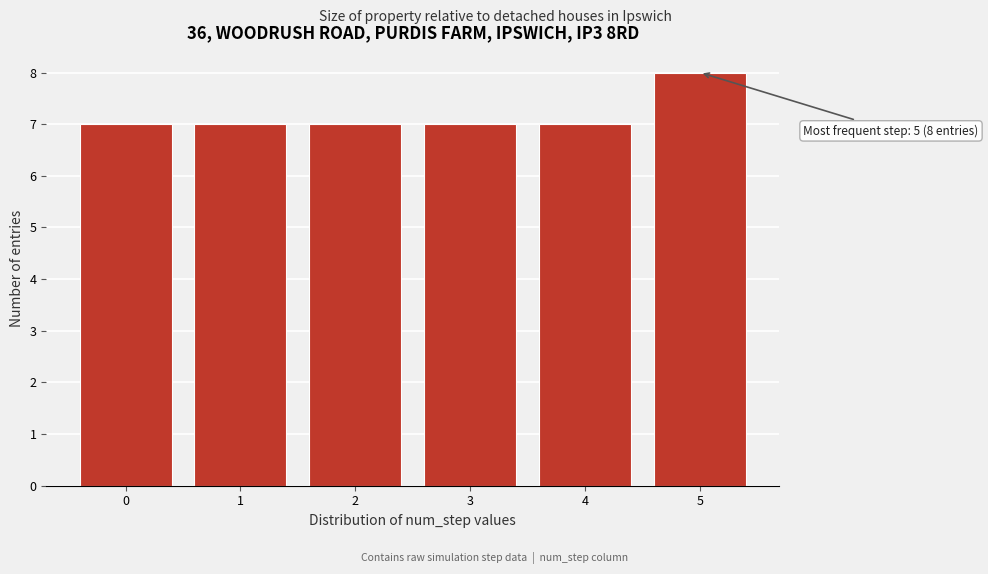

Reading left to right, extract all data points from this chart.

0=7	1=7	2=7	3=7	4=7	5=8